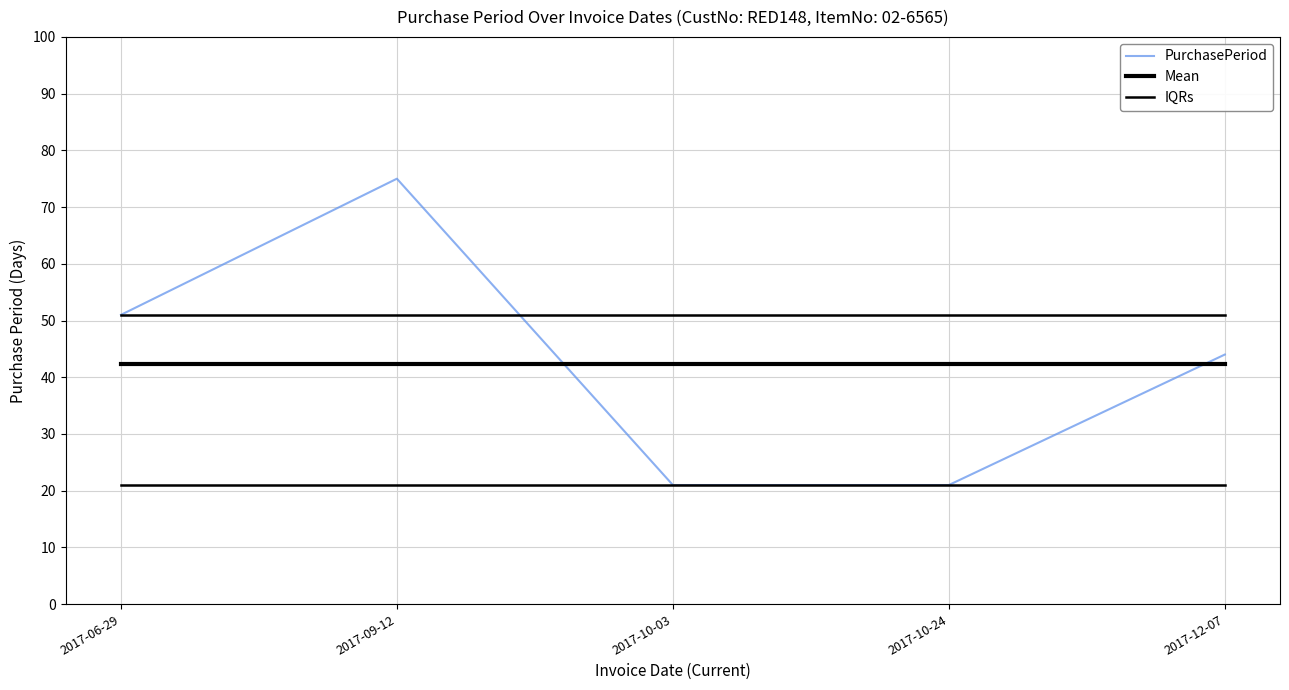

Reading left to right, list all the values displayed in this chart.

PurchasePeriod: 2017-06-29=51.0	2017-09-12=75.0	2017-10-03=21.0	2017-10-24=21.0	2017-12-07=44.0
Mean: 2017-06-29=42.4	2017-09-12=42.4	2017-10-03=42.4	2017-10-24=42.4	2017-12-07=42.4
IQRs: 2017-06-29=51.0	2017-09-12=51.0	2017-10-03=51.0	2017-10-24=51.0	2017-12-07=51.0